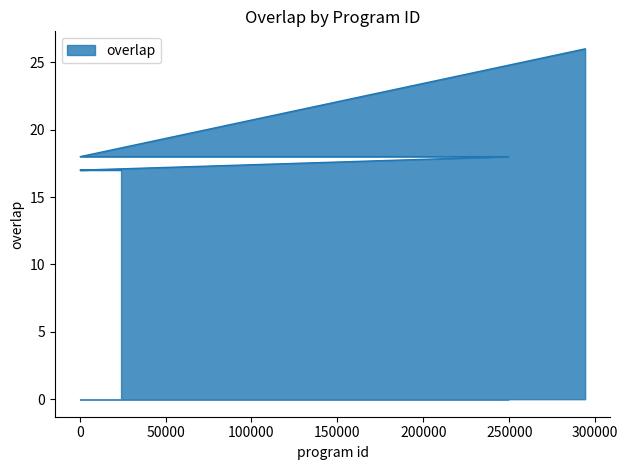

Reading right to left, list all the values displayed in this chart.

24101=17	24089=17	24088=17	24076=17	24075=17	24063=17	24062=17	24050=17	24049=17	24037=17	24036=17	24024=17	24023=17	18487=17	2283=17	2250=17	918=17	325=17	225=17	249453=18	186948=18	173834=18	5803=18	295=18	294140=26